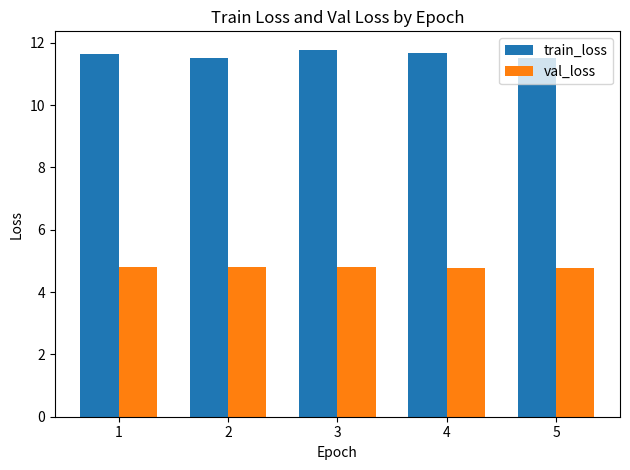

Rank the series by their maximum value, from highest to lowest.

train_loss, val_loss